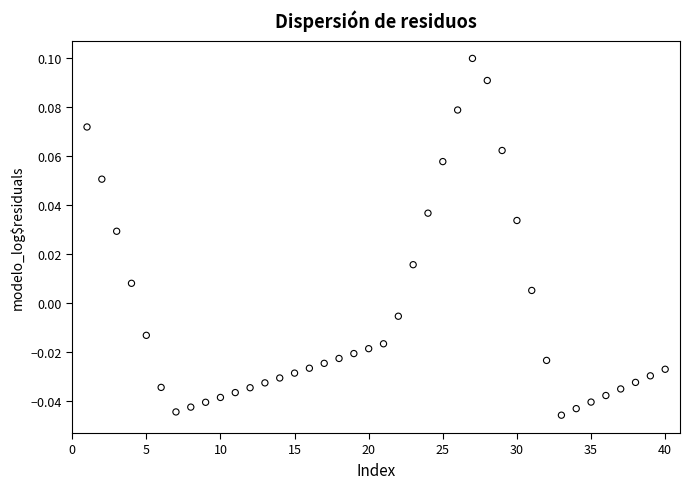

What is the range of X values (max minus min)?

39.0